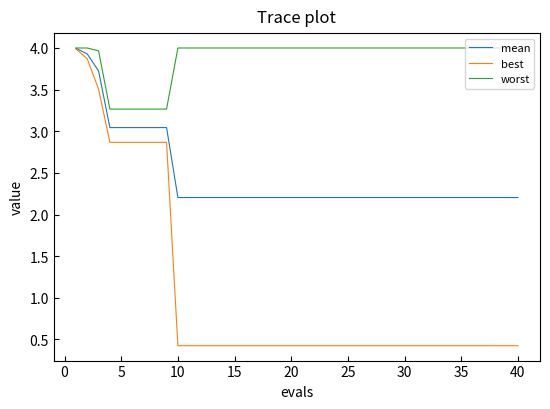

Count the number of data series in this chart.

3